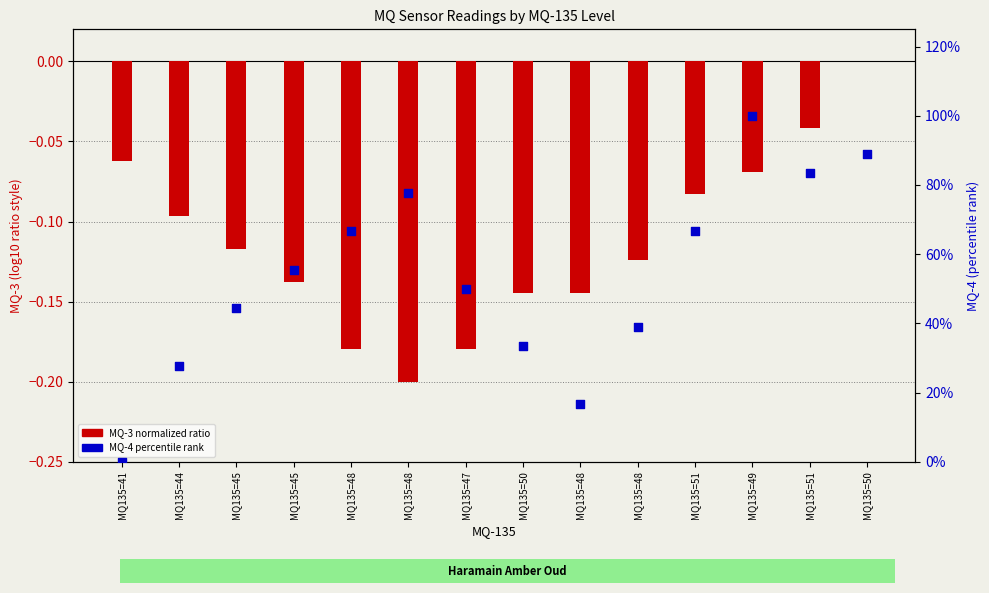

What is the total value across all series at MQ135=41?

-0.1